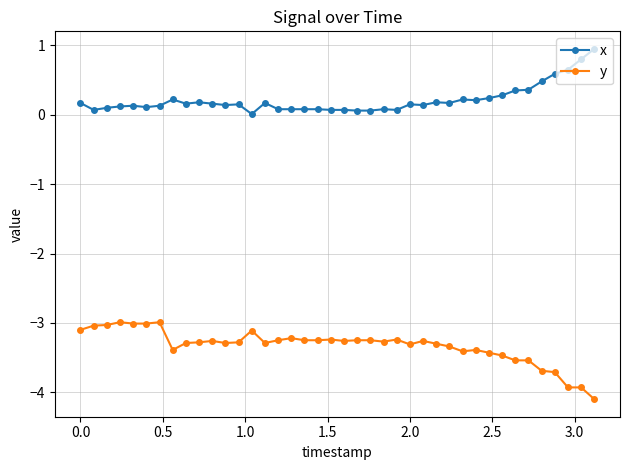

At how many categories does at least one series exceed -1?

40